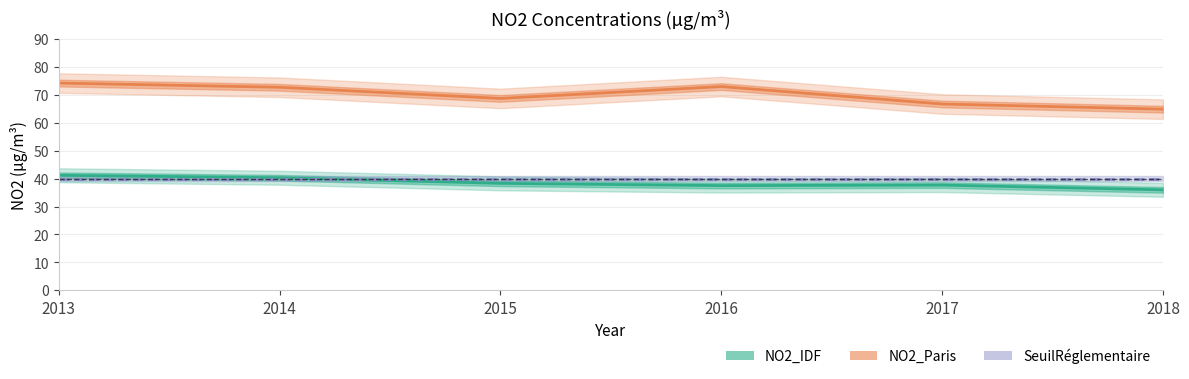

Rank the categories by NO2_IDF value from highest to lowest.

2013, 2014, 2015, 2017, 2016, 2018